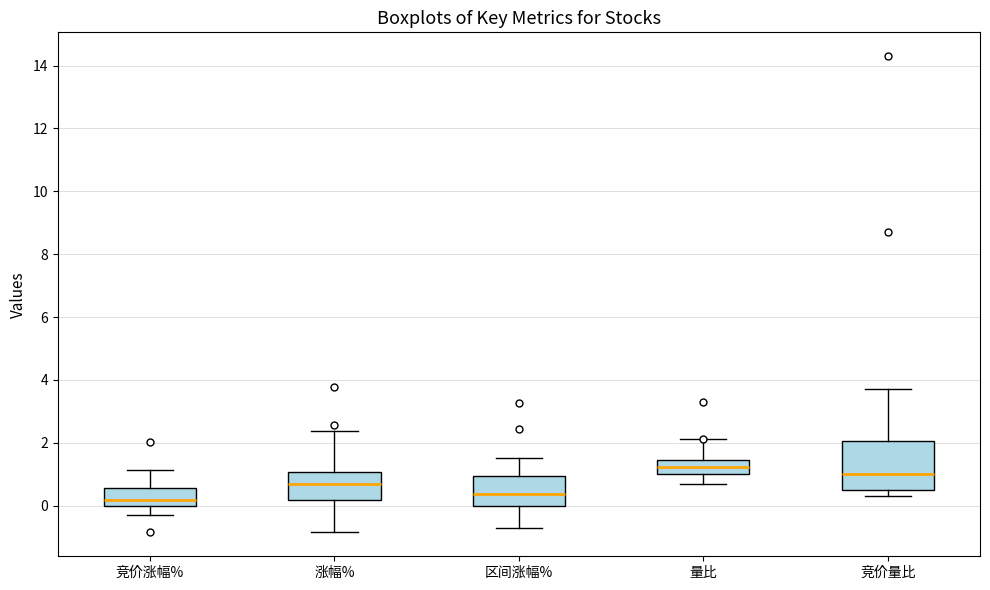

Which box's median line is the highest?

量比